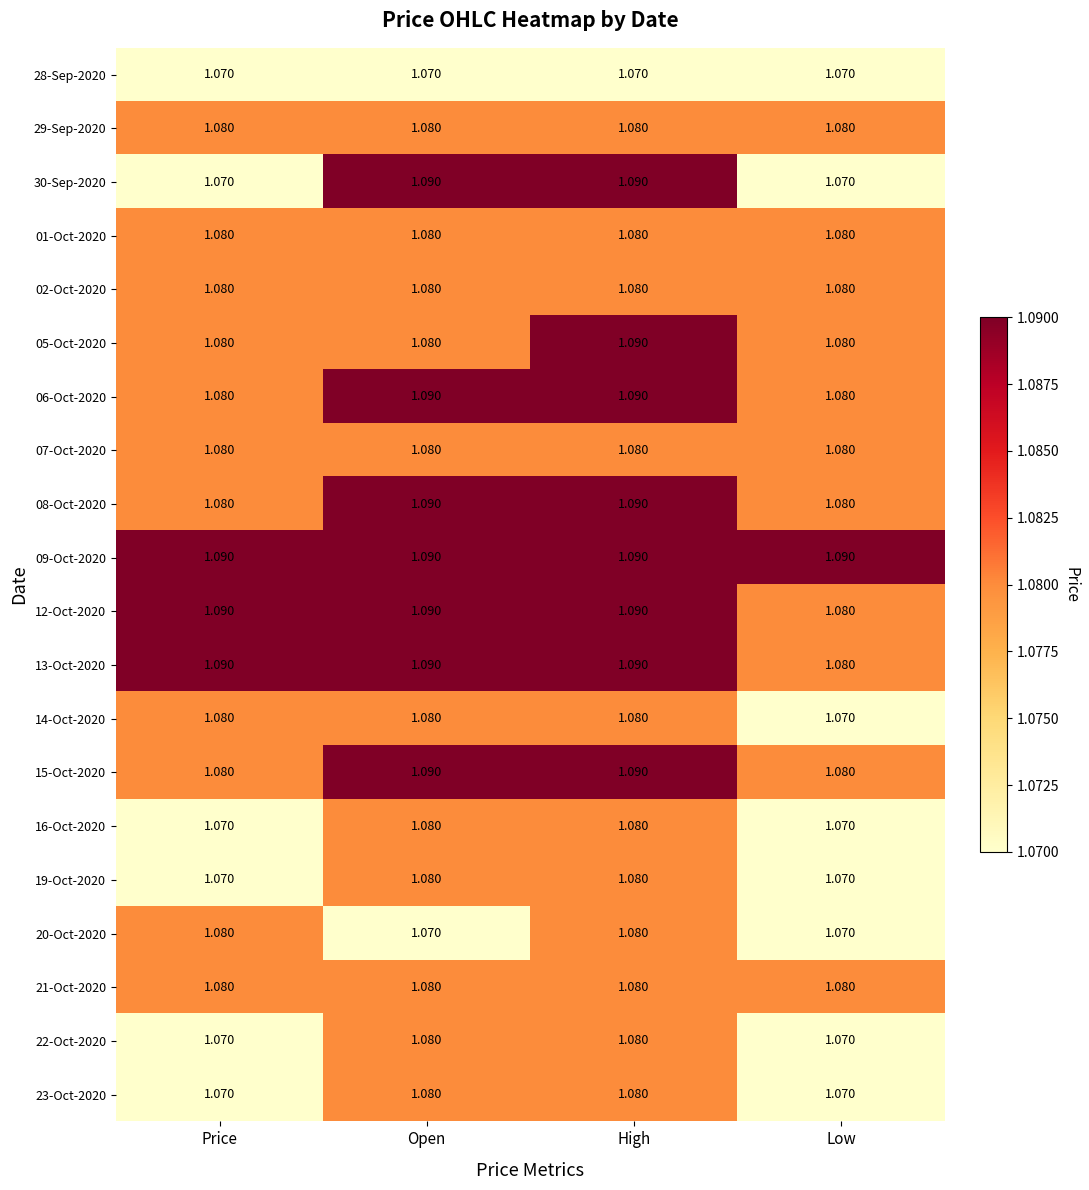

At how many categories does at least one series exceed 1?

4